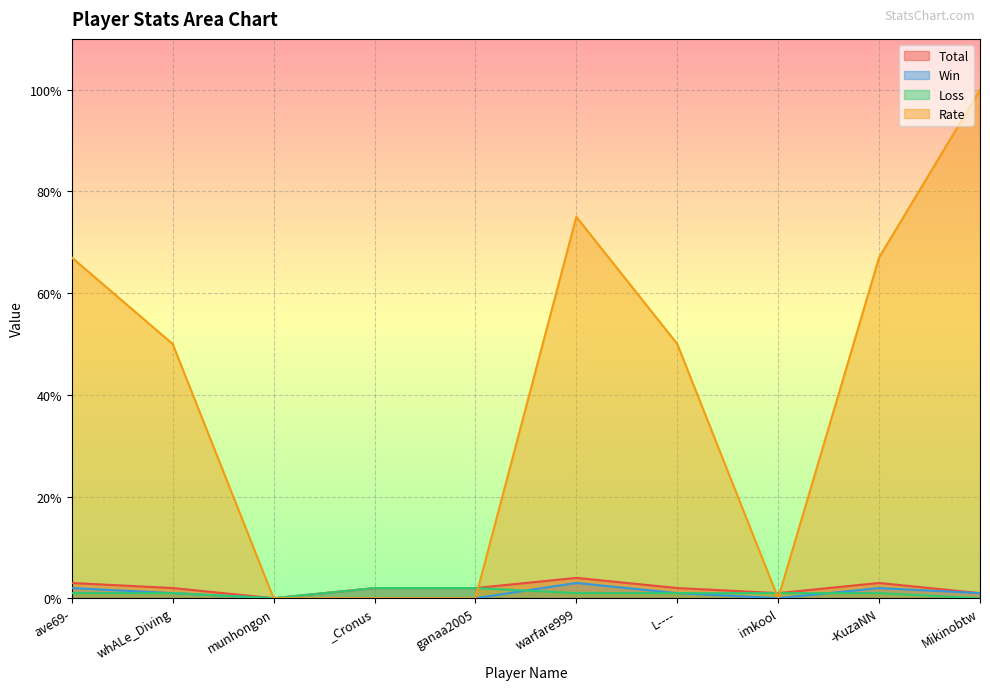

Rank the series by their maximum value, from lowest to highest.

Loss, Win, Total, Rate